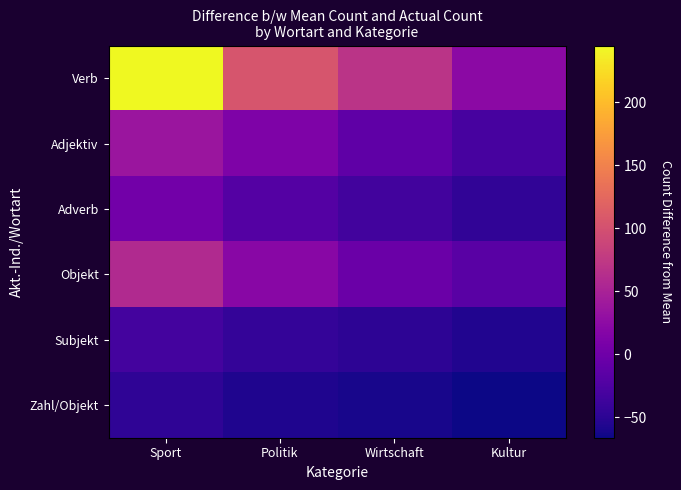

Reading left to right, list all the values displayed in this chart.

Verb: Sport=245.0	Politik=105.0	Wirtschaft=70.0	Kultur=23.0
Adjektiv: Sport=37.0	Politik=12.0	Wirtschaft=-12.0	Kultur=-30.0
Adverb: Sport=3.0	Politik=-21.0	Wirtschaft=-34.0	Kultur=-46.0
Objekt: Sport=59.0	Politik=21.0	Wirtschaft=-3.0	Kultur=-17.0
Subjekt: Sport=-32.0	Politik=-44.0	Wirtschaft=-48.0	Kultur=-56.0
Zahl/Objekt: Sport=-47.0	Politik=-57.0	Wirtschaft=-61.0	Kultur=-66.0